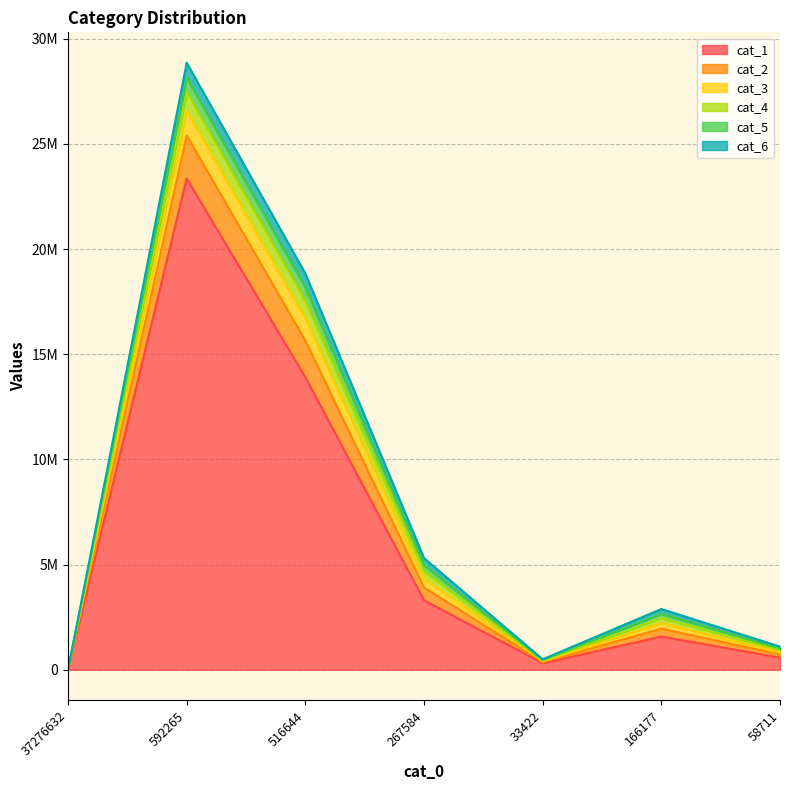

The cat_1 series shows 20091852 at 516644. True or false?

False